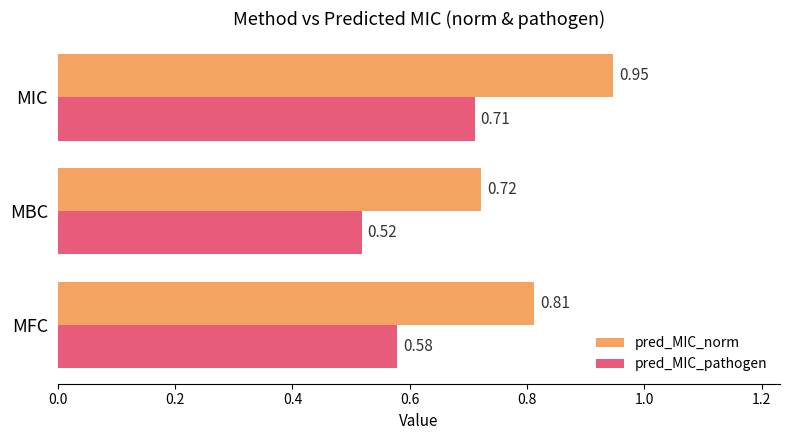

How many categories are shown in the chart?

3